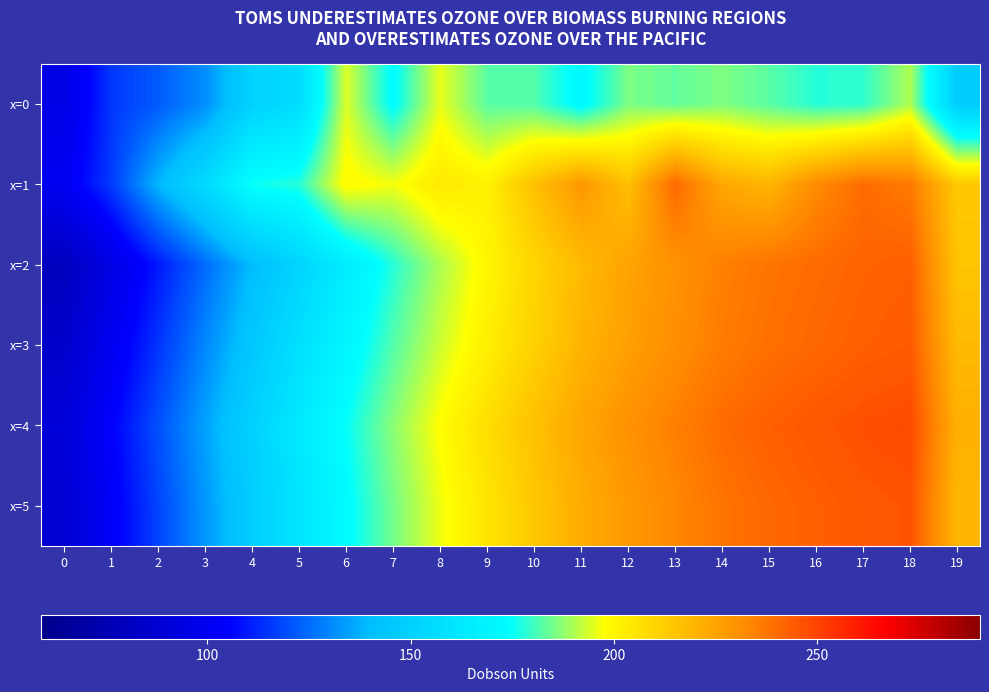

Which series has the widest spread of values?

x=2